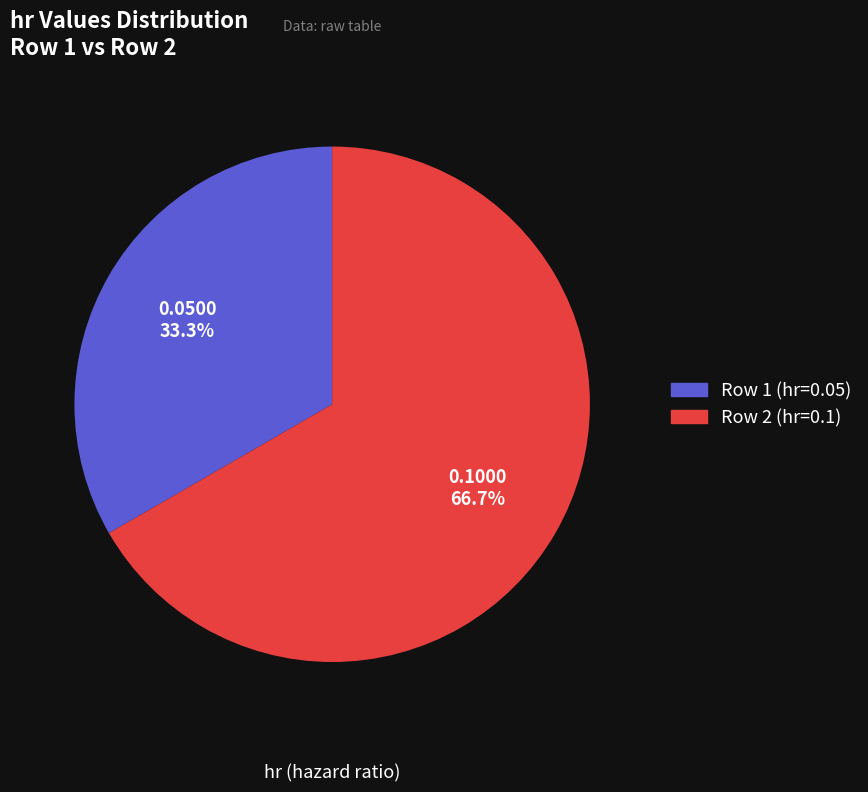

To the nearest percent, what portion does Row 1 (hr=0.05) represent?

33%